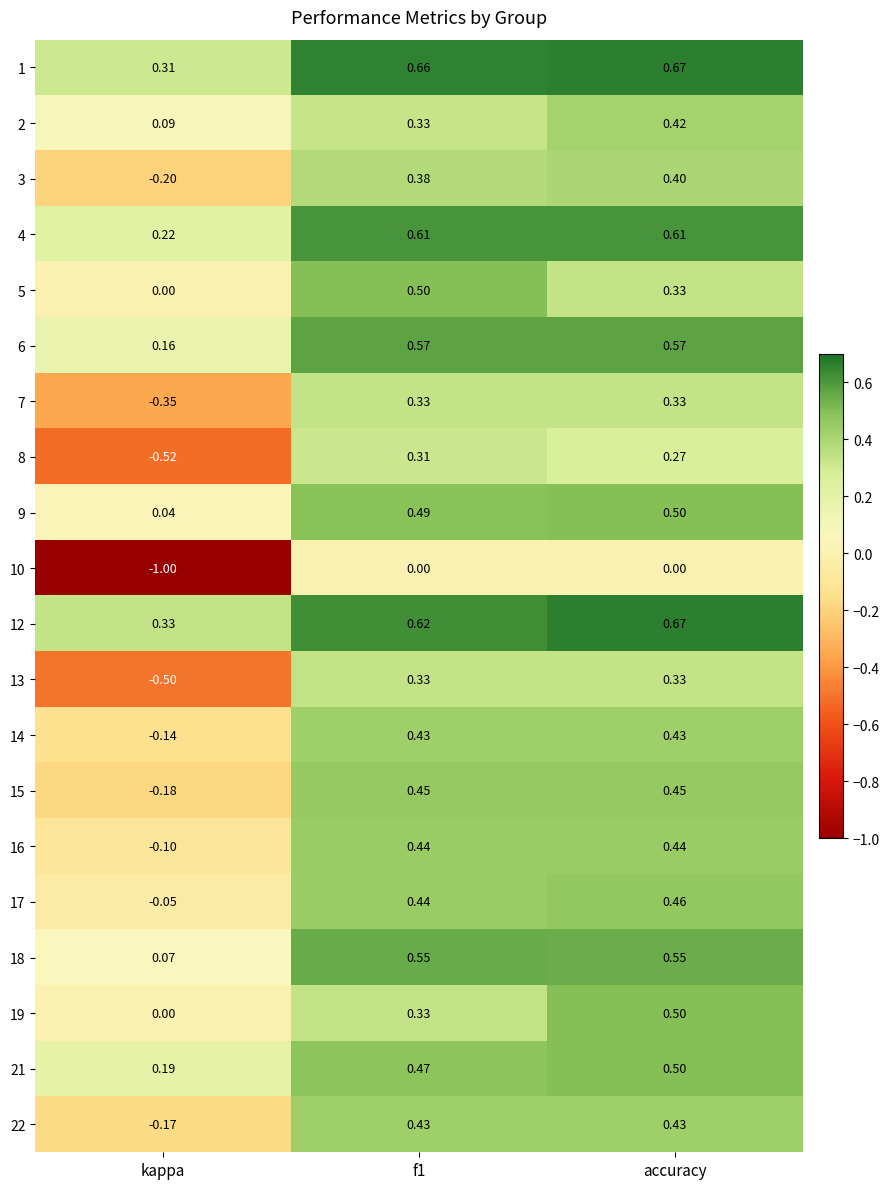

What is the smallest value displayed?

-1.0